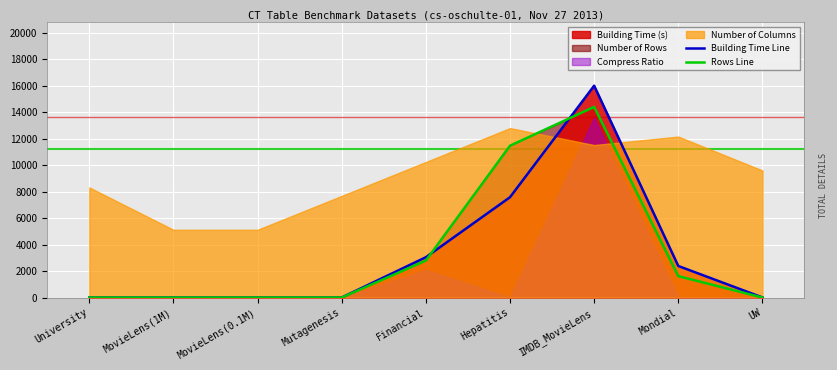

Which category has the highest value in the Building Time Line series?

IMDB_MovieLens